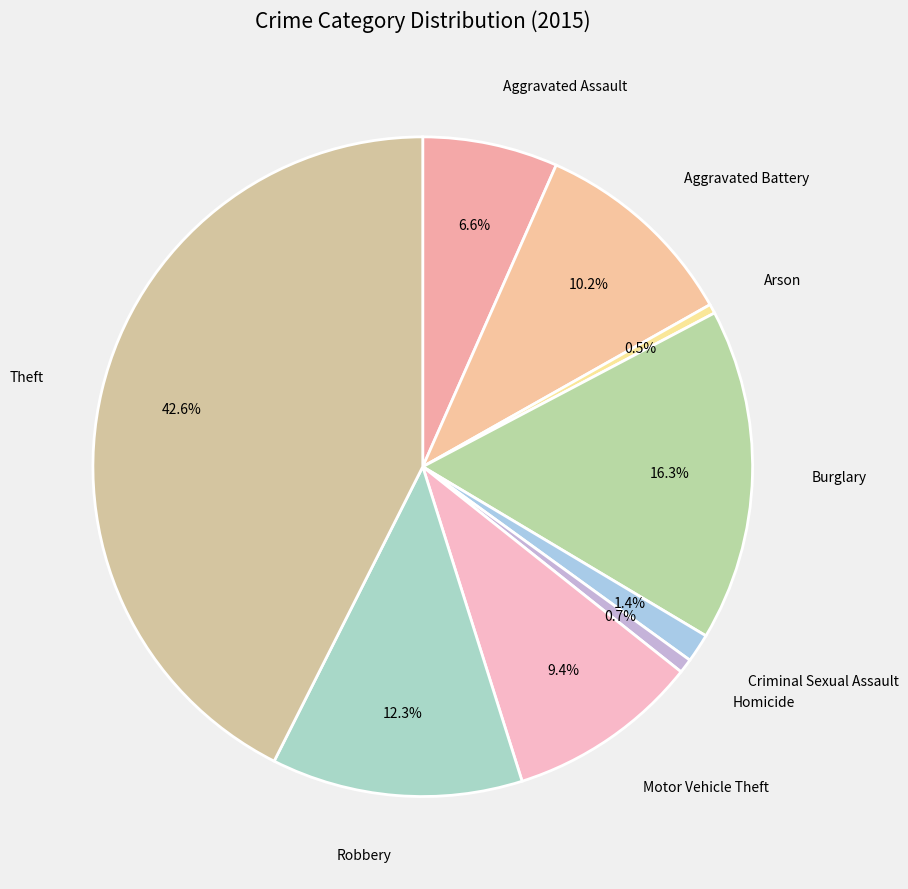

How many segments does this pie chart have?

9